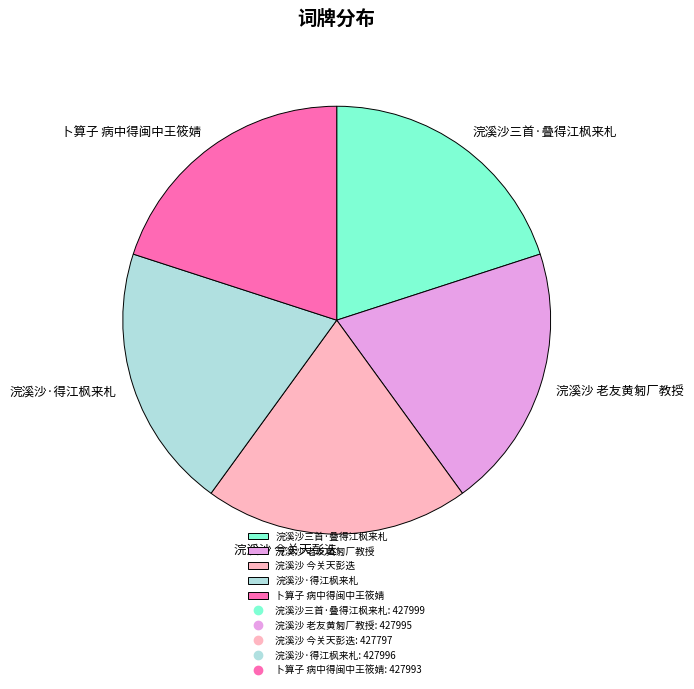

How many slices are in this pie chart?

5